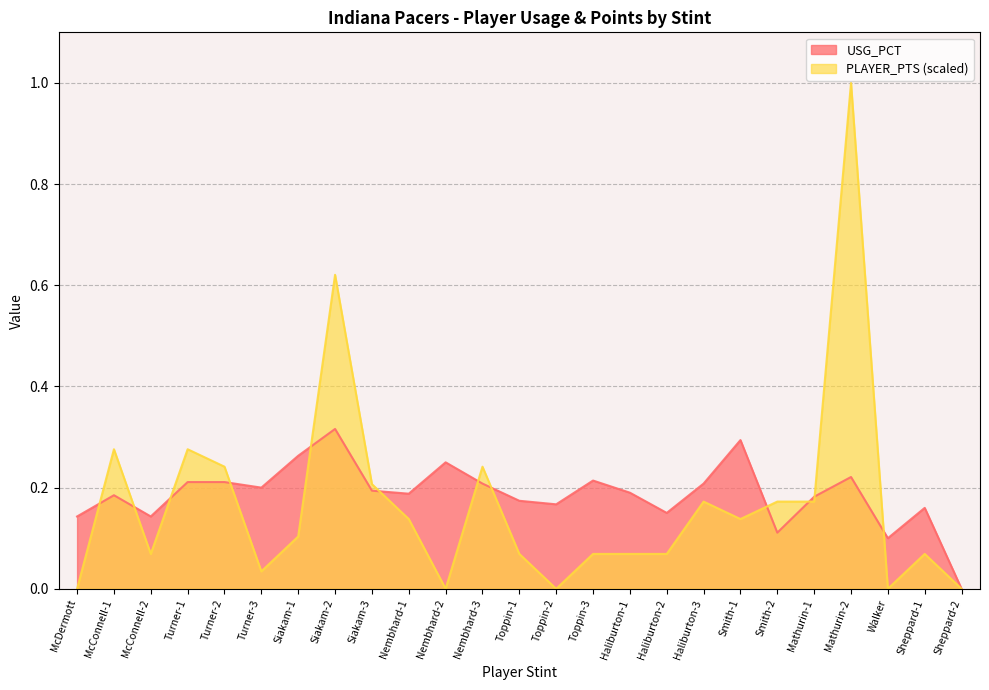

How many times do PLAYER_PTS and USG_PCT cross each other?

12